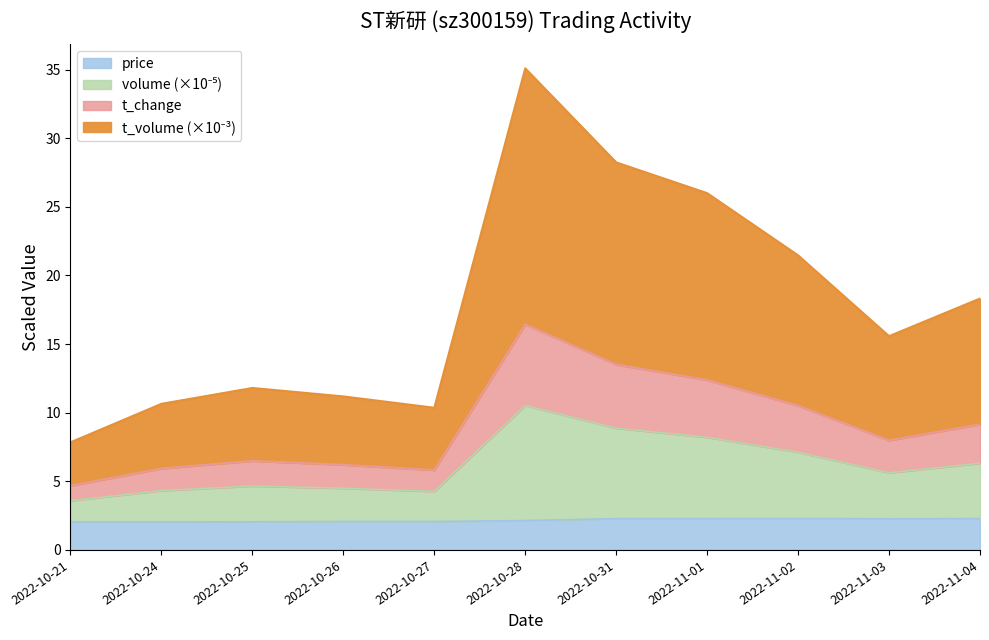

Which series has the widest spread of values?

t_volume